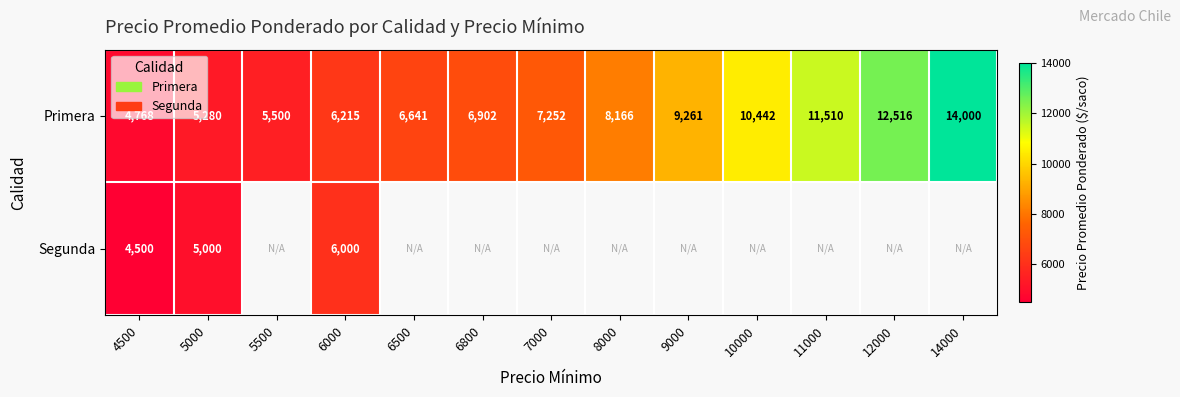

Read the Primera value at 11000, to the nearest 10.

11510